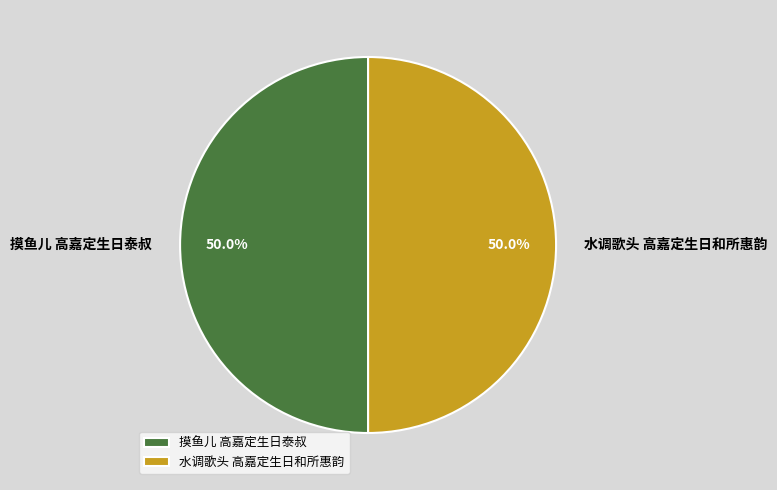

Approximately how many times larger is the value at 水调歌头 高嘉定生日和所惠韵 compared to 摸鱼儿 高嘉定生日泰叔?

1.0